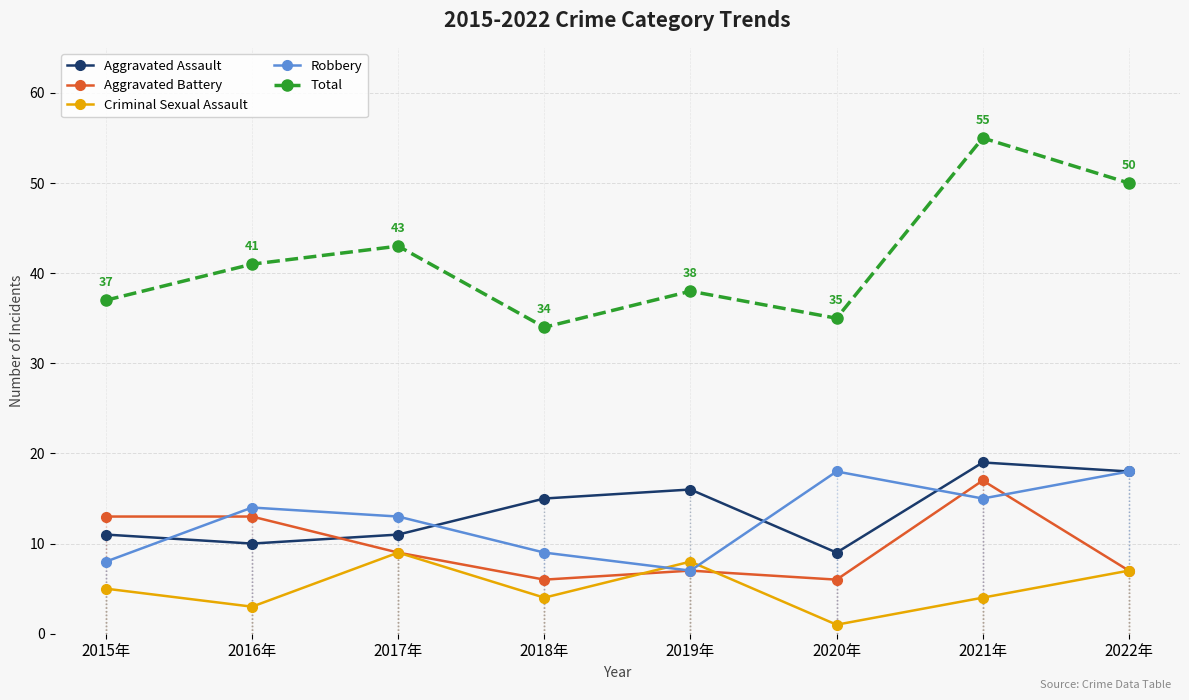

Reading left to right, what are all the values shown in this chart?

Aggravated Assault: 2015年=11	2016年=10	2017年=11	2018年=15	2019年=16	2020年=9	2021年=19	2022年=18
Aggravated Battery: 2015年=13	2016年=13	2017年=9	2018年=6	2019年=7	2020年=6	2021年=17	2022年=7
Criminal Sexual Assault: 2015年=5	2016年=3	2017年=9	2018年=4	2019年=8	2020年=1	2021年=4	2022年=7
Robbery: 2015年=8	2016年=14	2017年=13	2018年=9	2019年=7	2020年=18	2021年=15	2022年=18
Total: 2015年=37	2016年=41	2017年=43	2018年=34	2019年=38	2020年=35	2021年=55	2022年=50